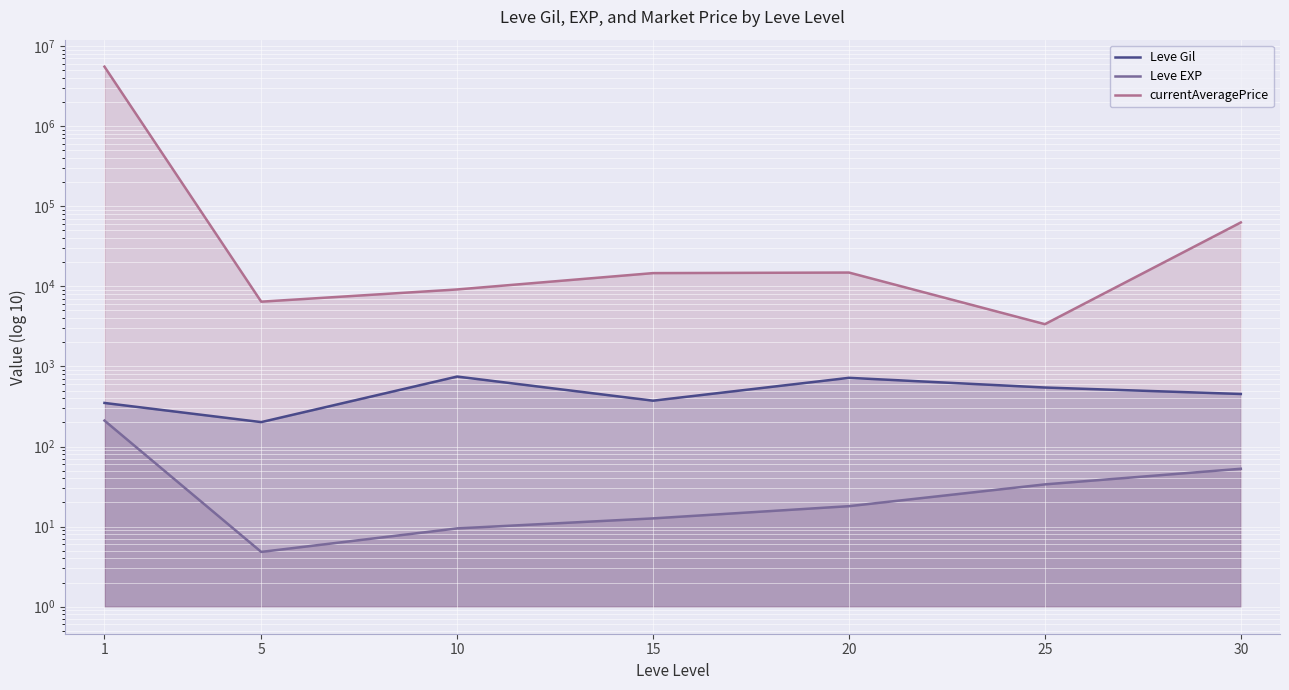

Which series has the widest spread of values?

currentAveragePrice